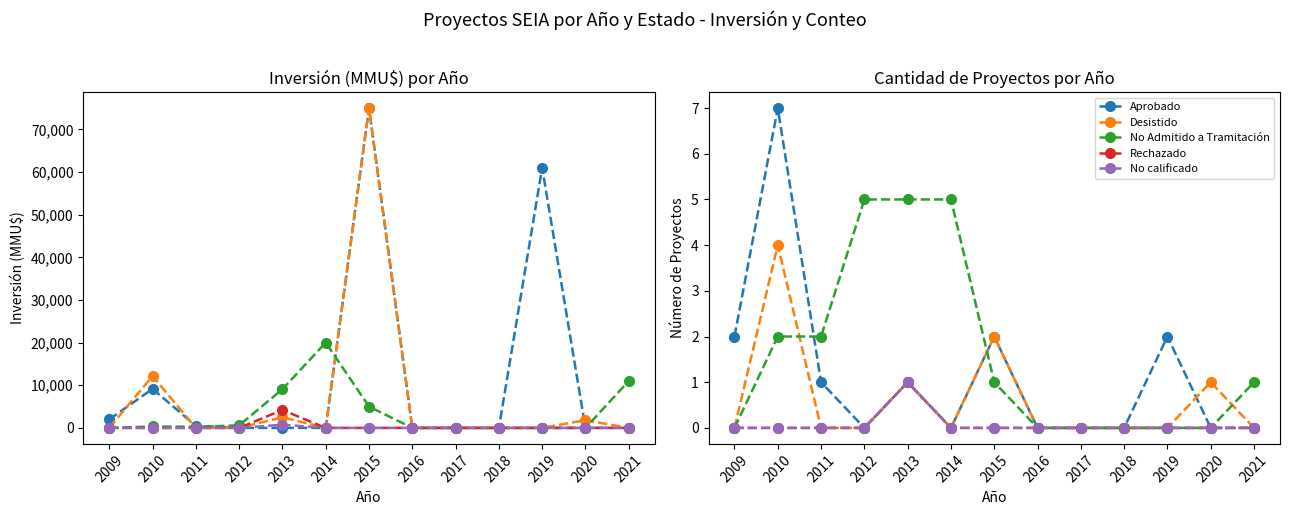

Which series changed the most between 2016 and 2021?

No Admitido a Tramitación